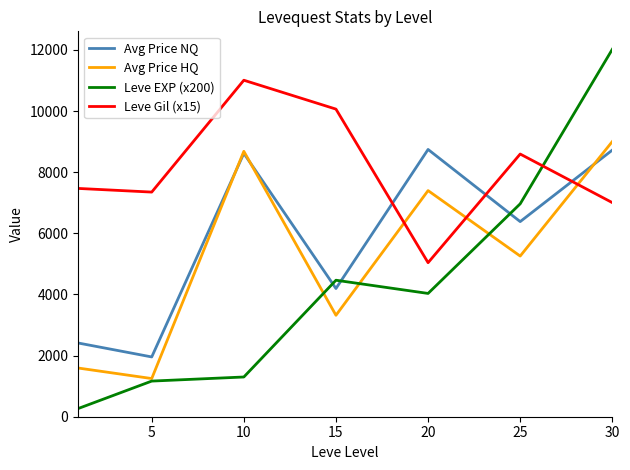

Which series has the largest total across all categories?

Leve Gil (x15)